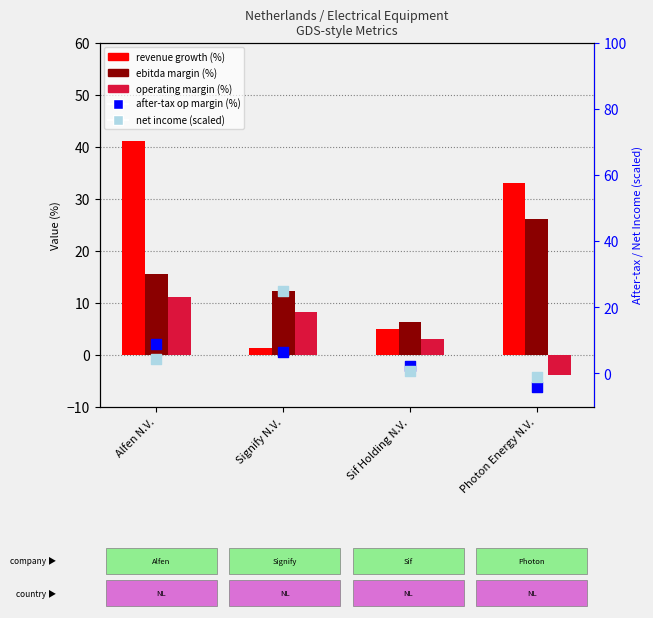

Which series has the largest Y range (max minus min)?

revenue growth (%)